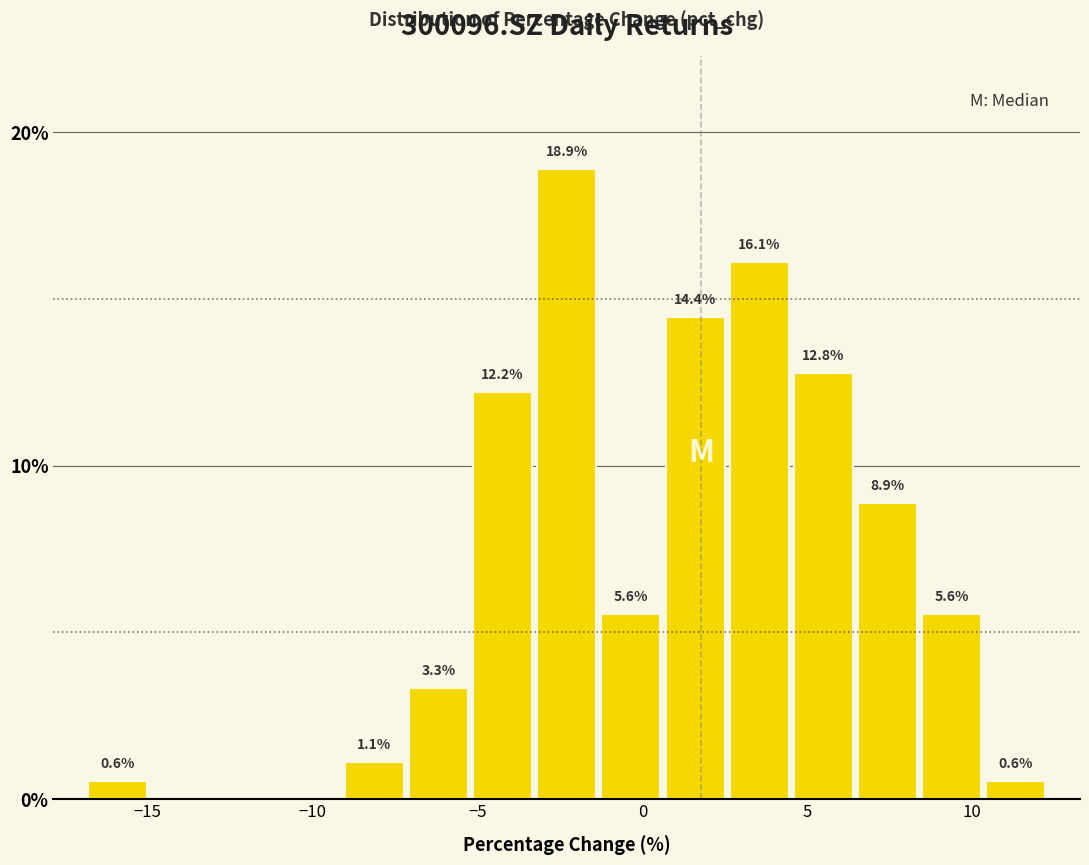

Around what value on the x-axis is the tallest bar? Give the approximate position of its centre, as read against the axis.

-2.5